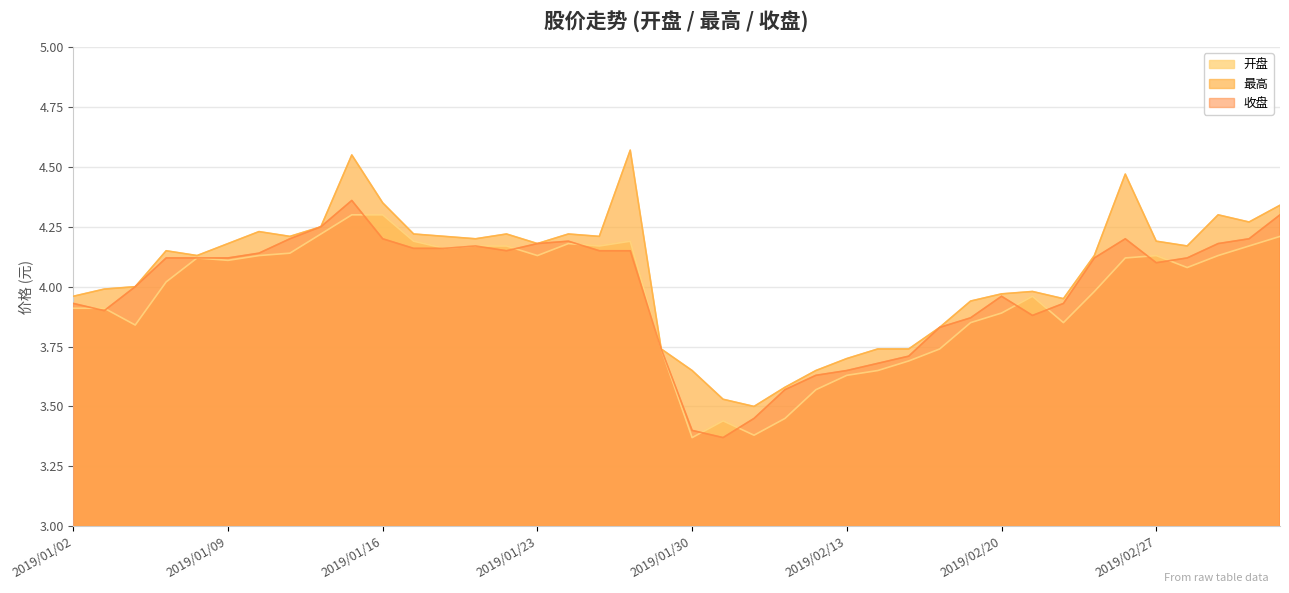

How many data points in 开盘 are above 4?

22